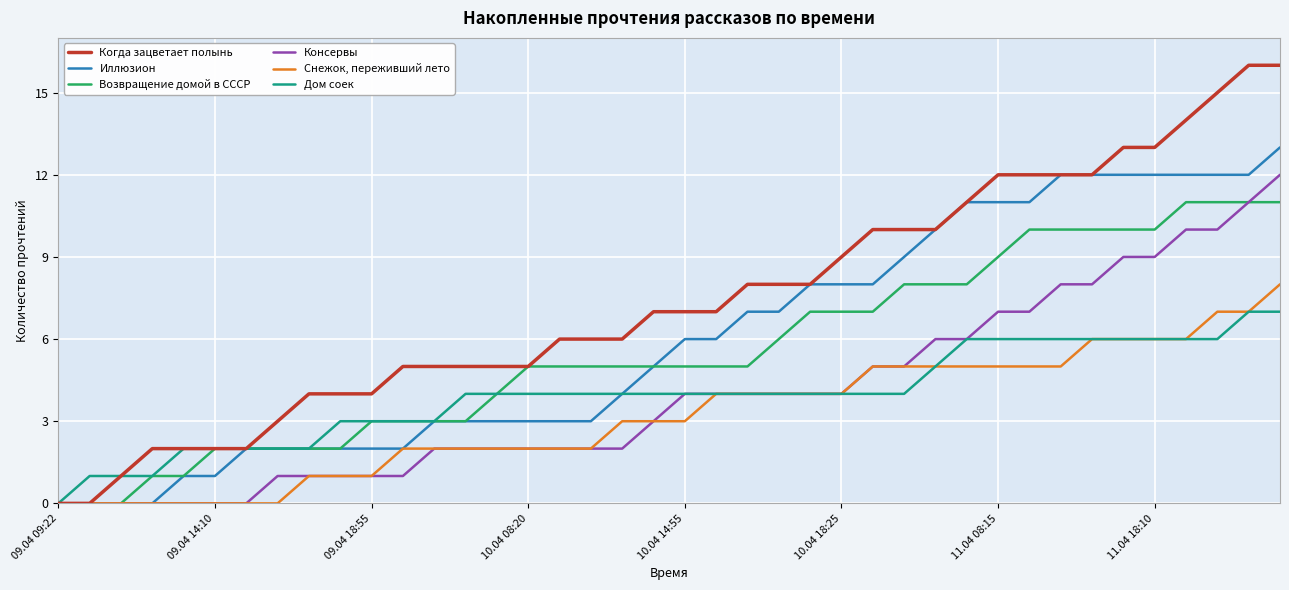

Rank the series by their maximum value, from lowest to highest.

Дом соек, Снежок, переживший лето, Возвращение домой в СССР, Консервы, Иллюзион, Когда зацветает полынь